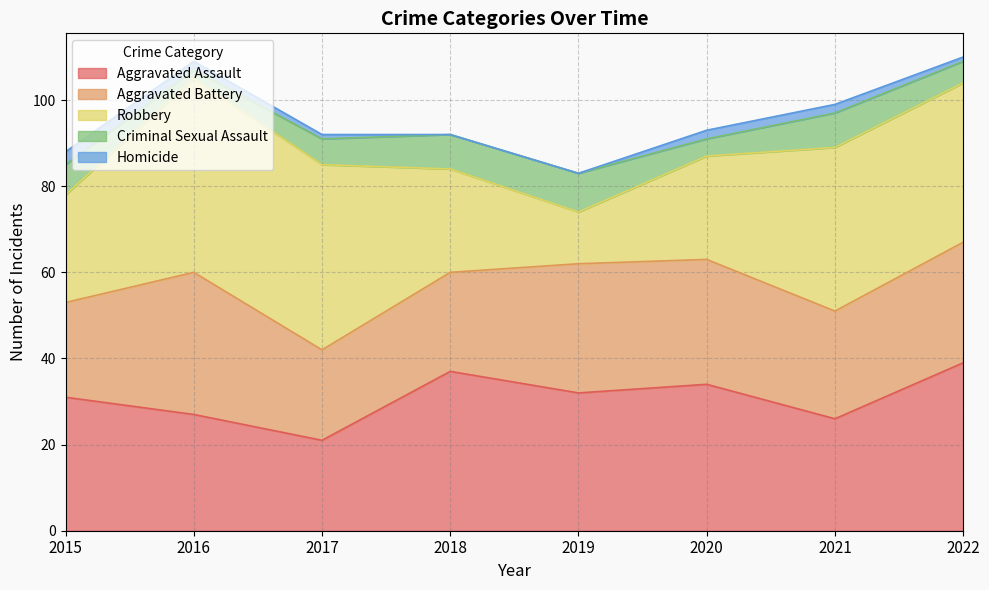

Is the value of Aggravated Assault at 2018 greater than the value of Aggravated Battery at 2017?

Yes